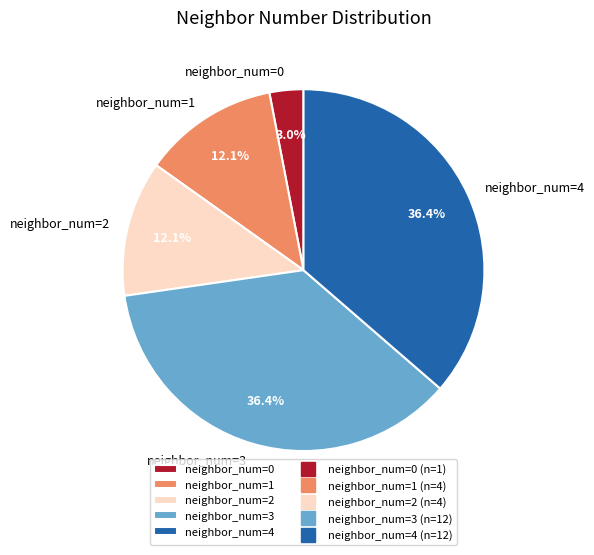

Does any single category account for the majority?

No